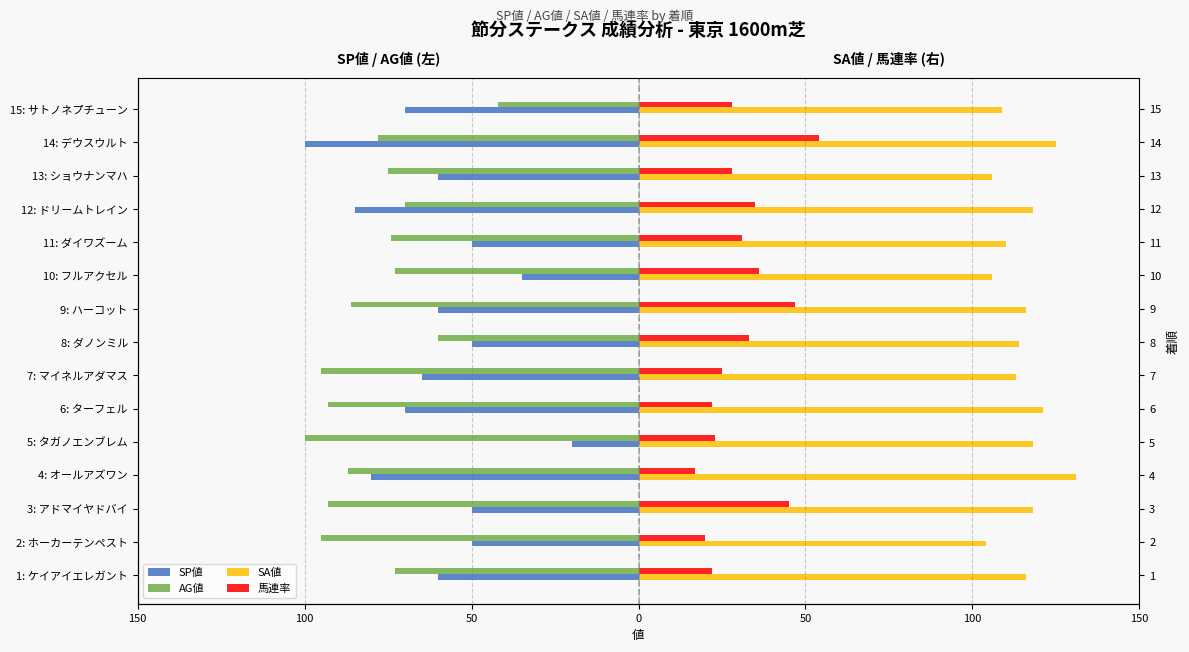

What is the average value of the SA値 series?

115